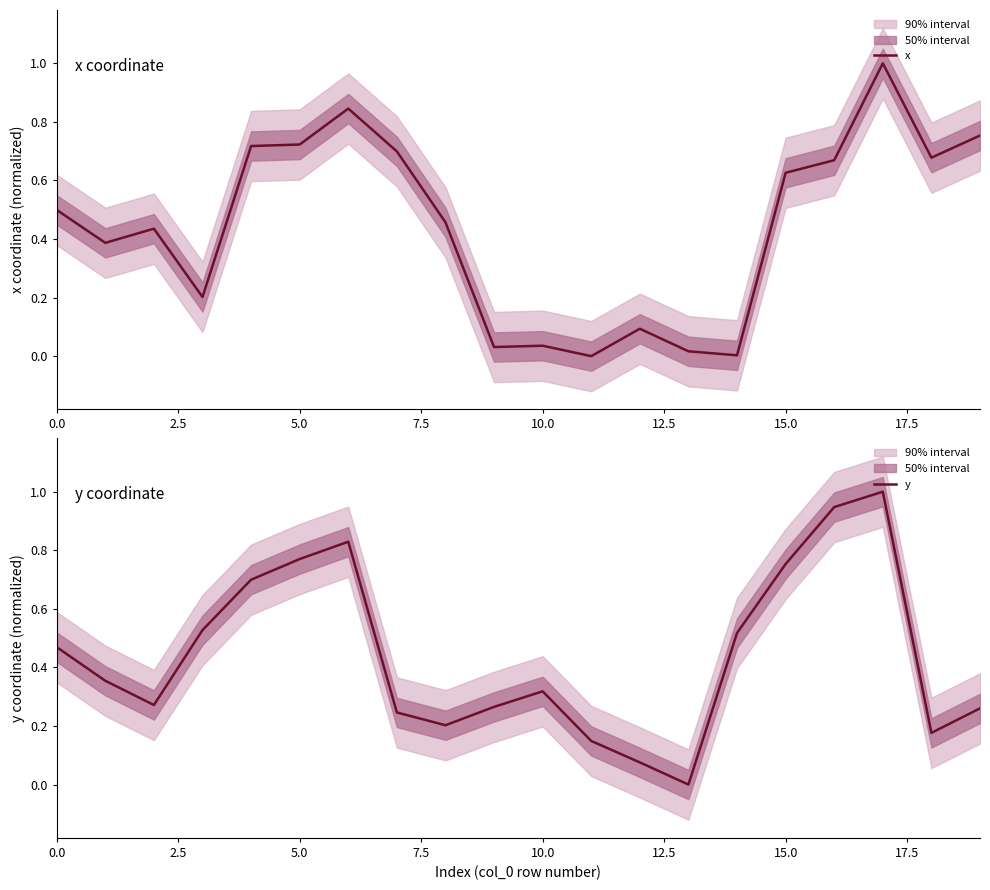

What position from the left is 2.5?

2